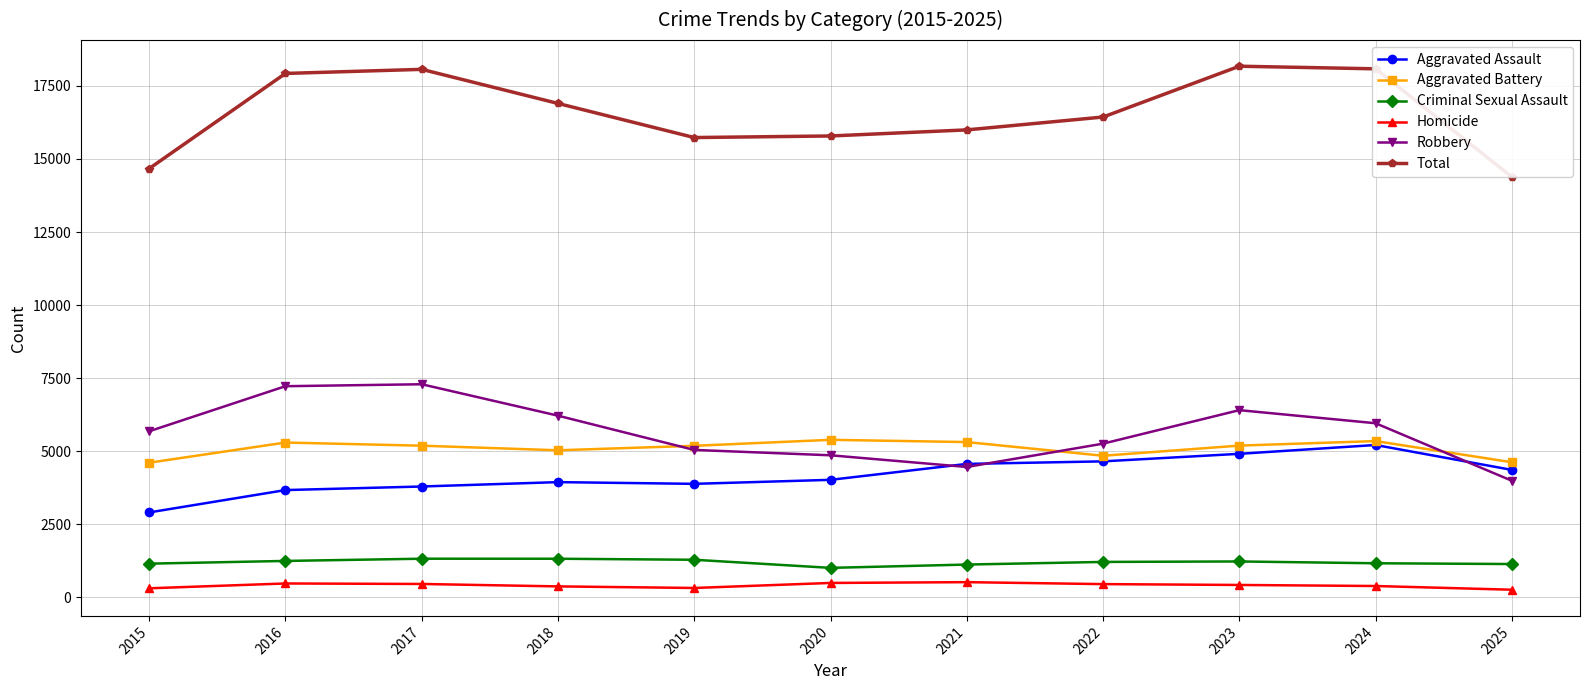

What is the maximum value shown in the chart?

18172